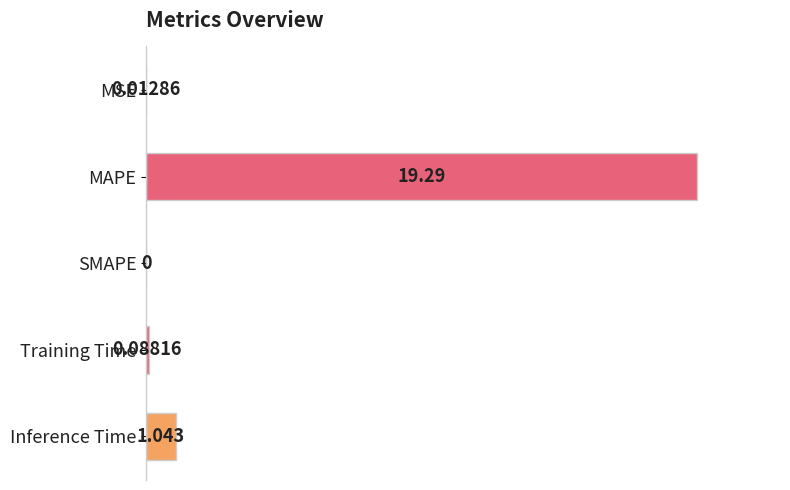

Where is the data nearest to the value 0?

SMAPE